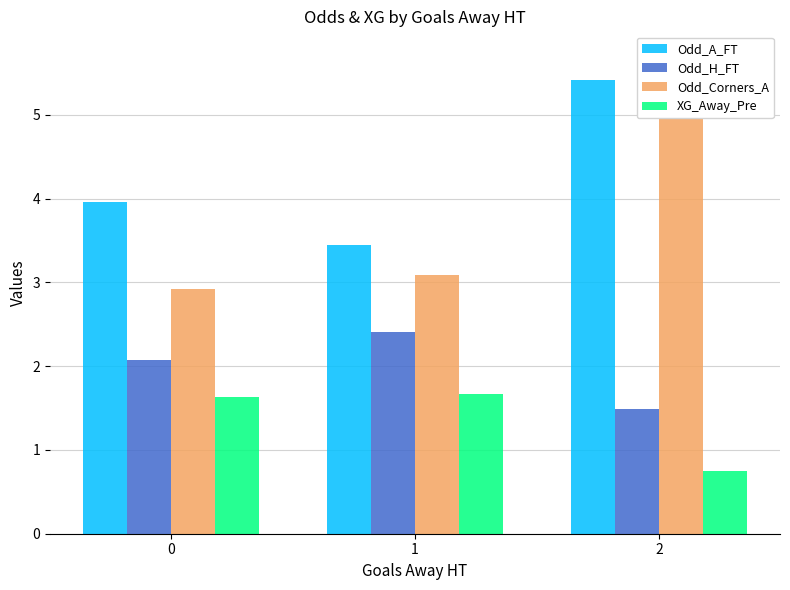

What are all the series names shown in the legend?

Odd_A_FT, Odd_H_FT, Odd_Corners_A, XG_Away_Pre